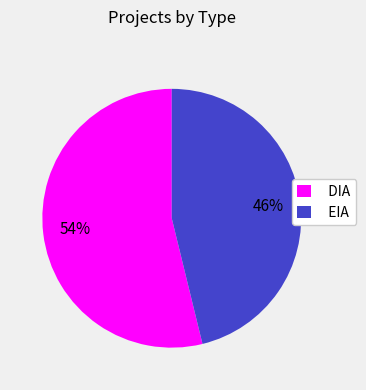

Rank the categories by value from lowest to highest.

EIA, DIA